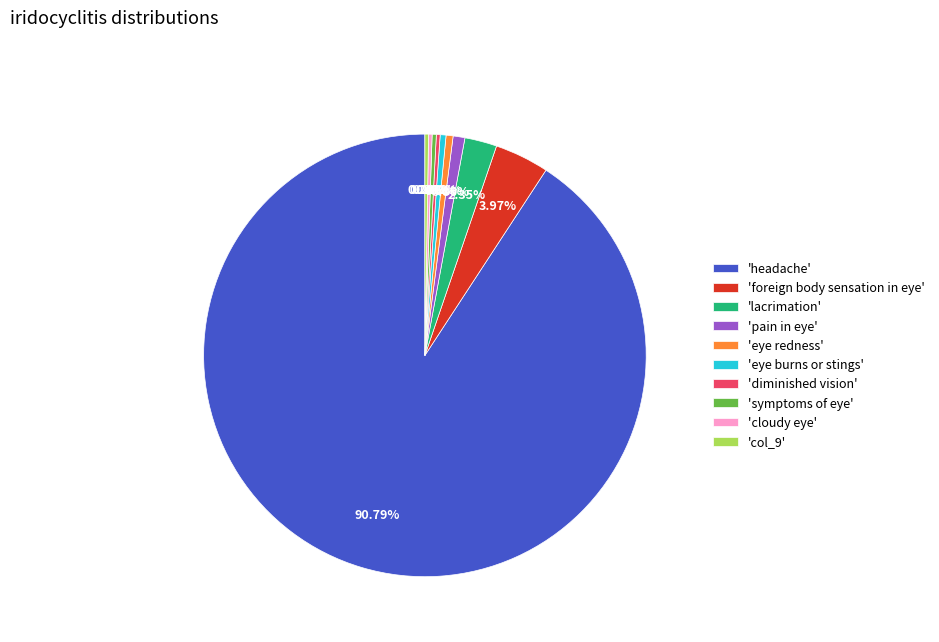

Which slice represents more than half of the pie?

'headache'